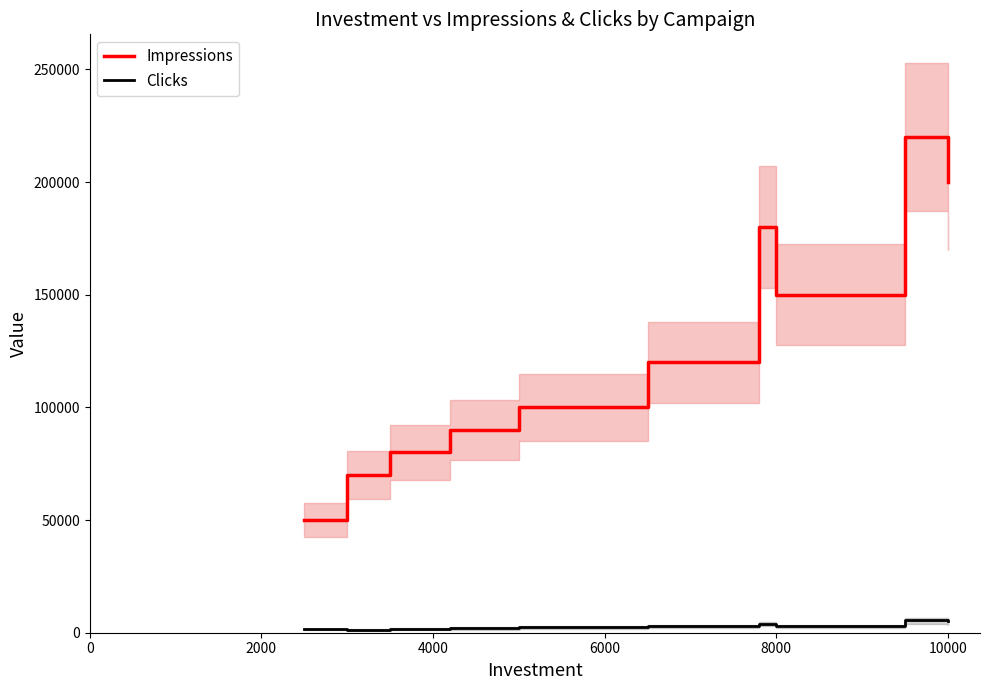

What is the value of the Impressions point at the 10th from the left?

200000